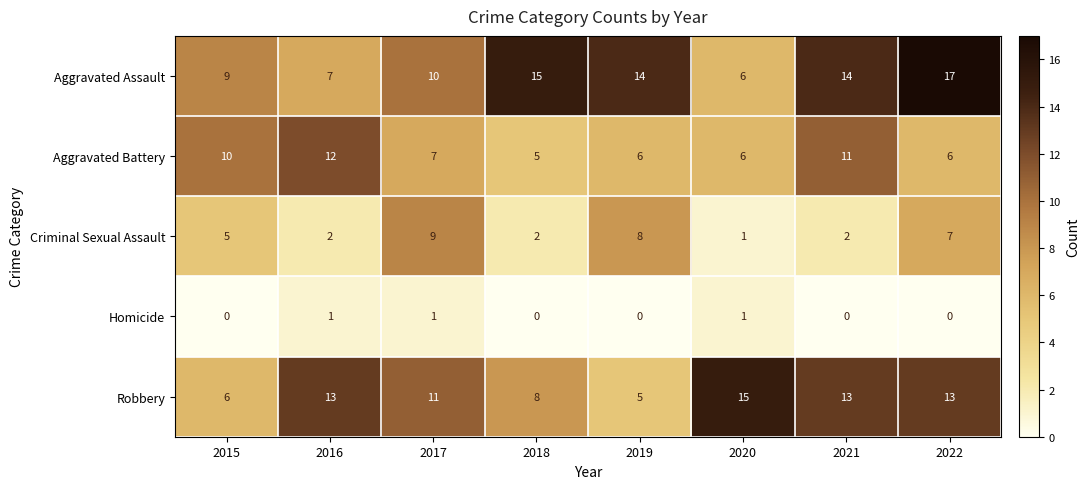

What is the sum of the Robbery values at 2021 and 2015?

19